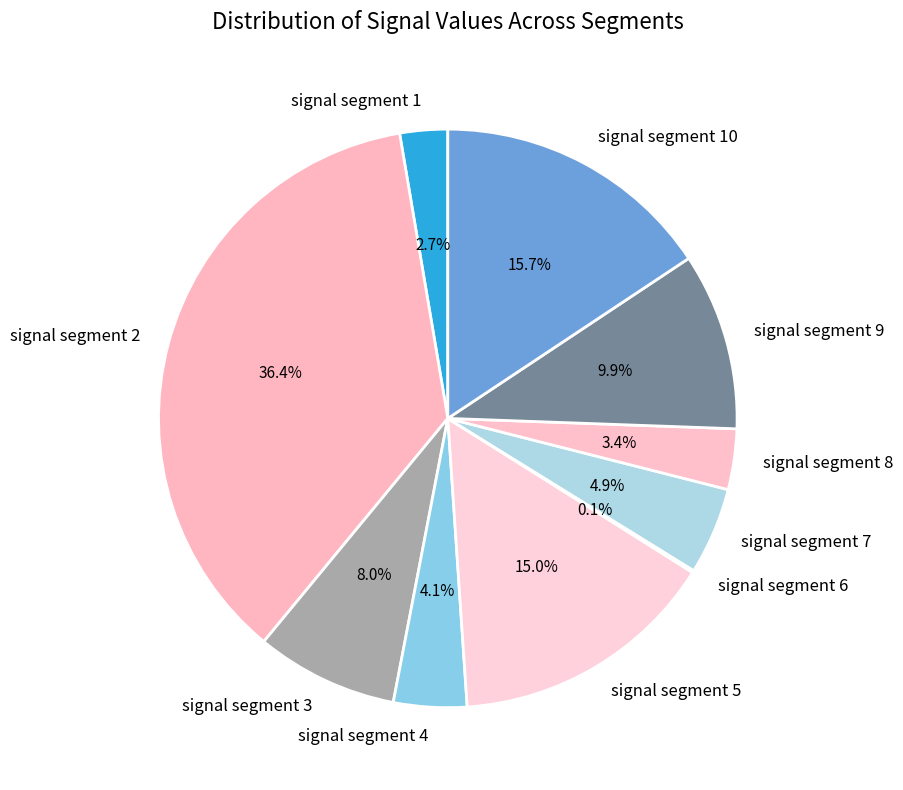

True or false: signal segment 3 accounts for 8% of the total.

True